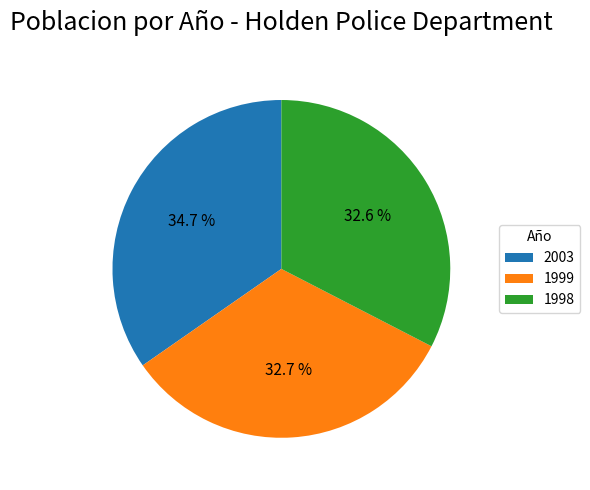

Count the number of slices in the pie.

3